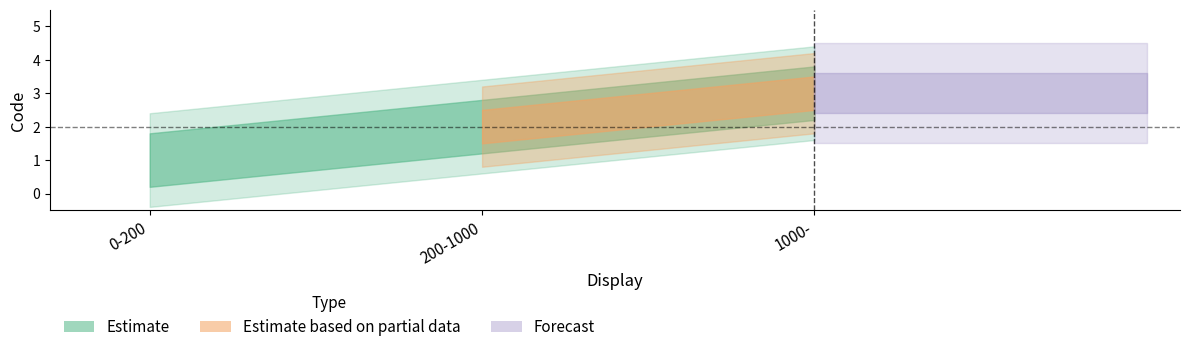

What is the label of the 3rd point from the right?

0-200